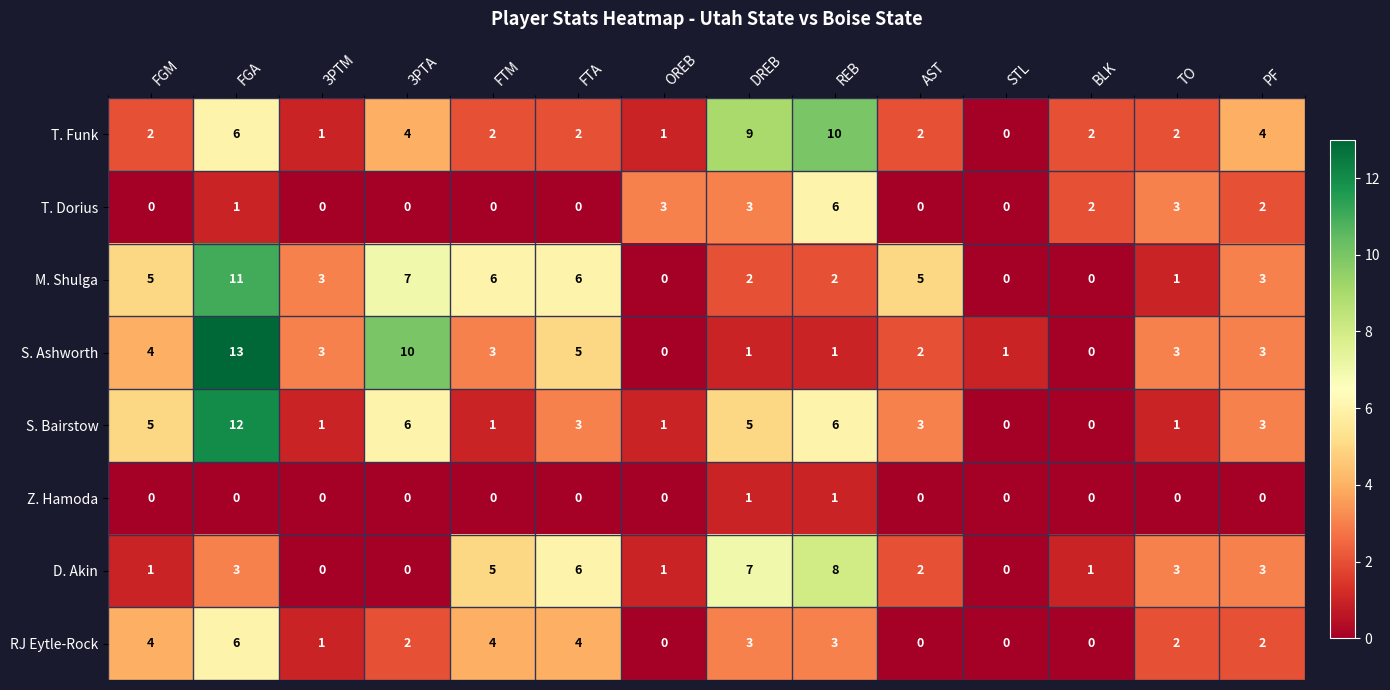

Which category has the highest value in the T. Dorius series?

REB